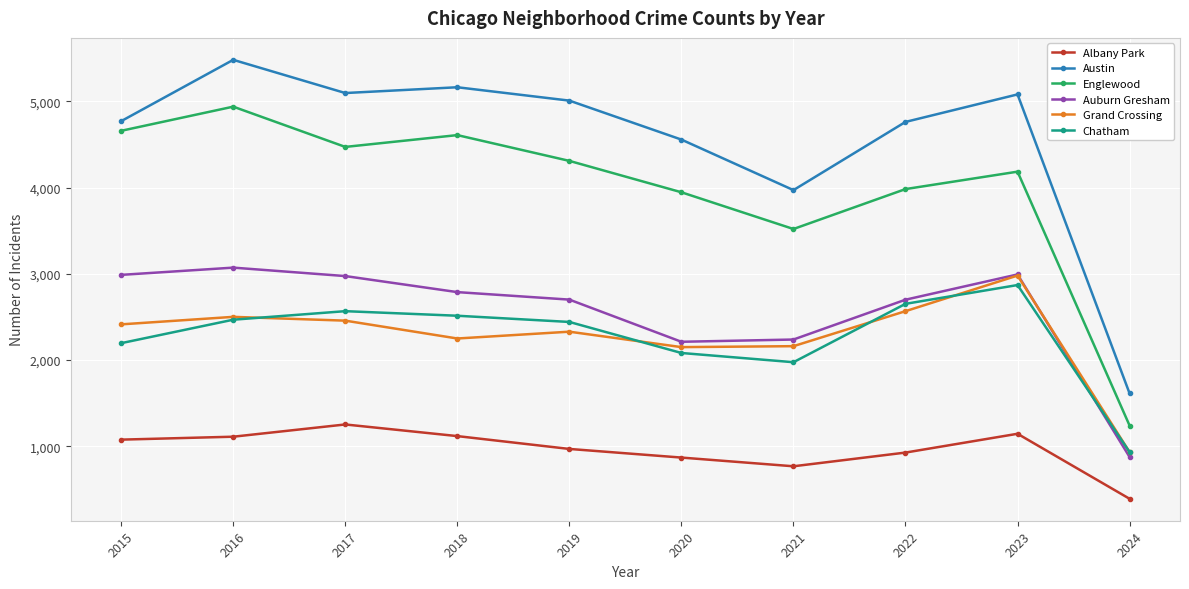

True or false: Englewood and Auburn Gresham cross at least once.

False